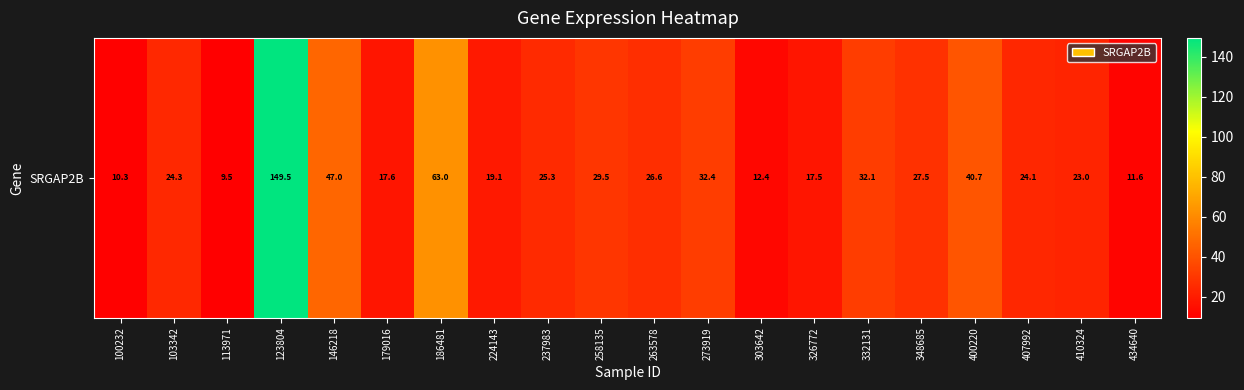

Rank the categories by value from highest to lowest.

123804, 186481, 146218, 400220, 273919, 332131, 258135, 348685, 263578, 237983, 103342, 407992, 410324, 224143, 179016, 326772, 303642, 434640, 100232, 113971